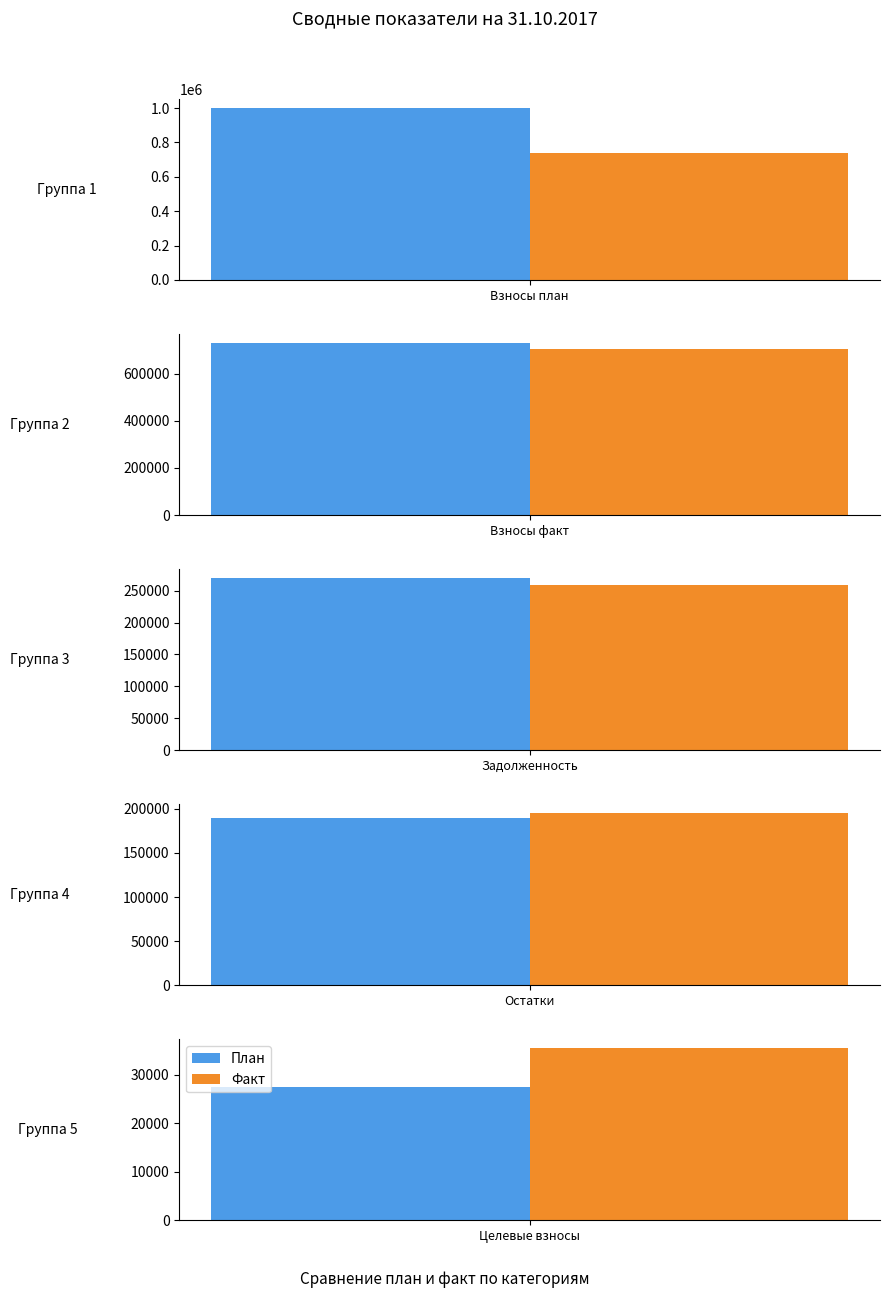

List the series in order of their overall mean, highest first.

План, Факт